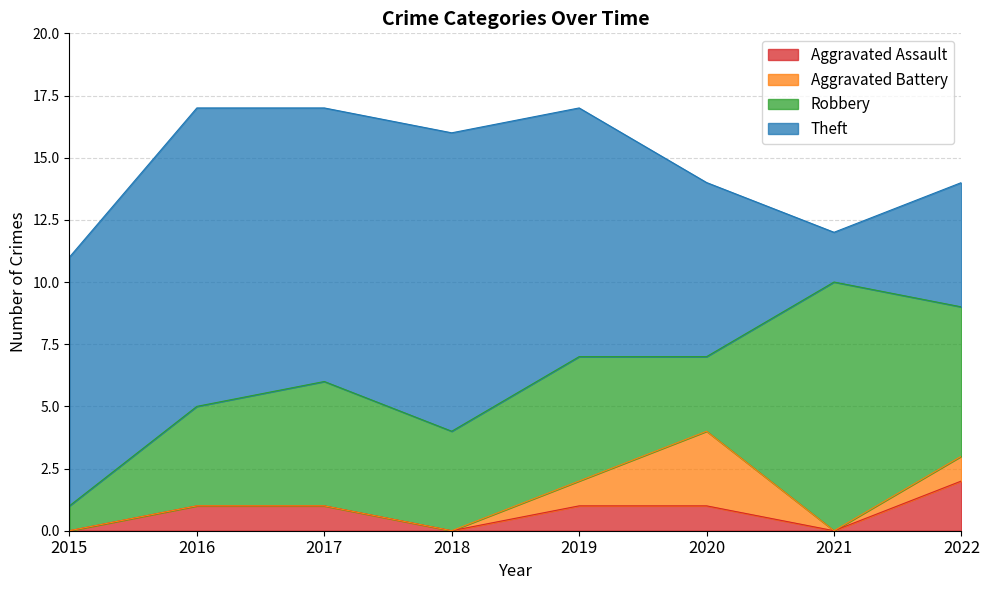

Which category has the lowest value in the Theft series?

2021